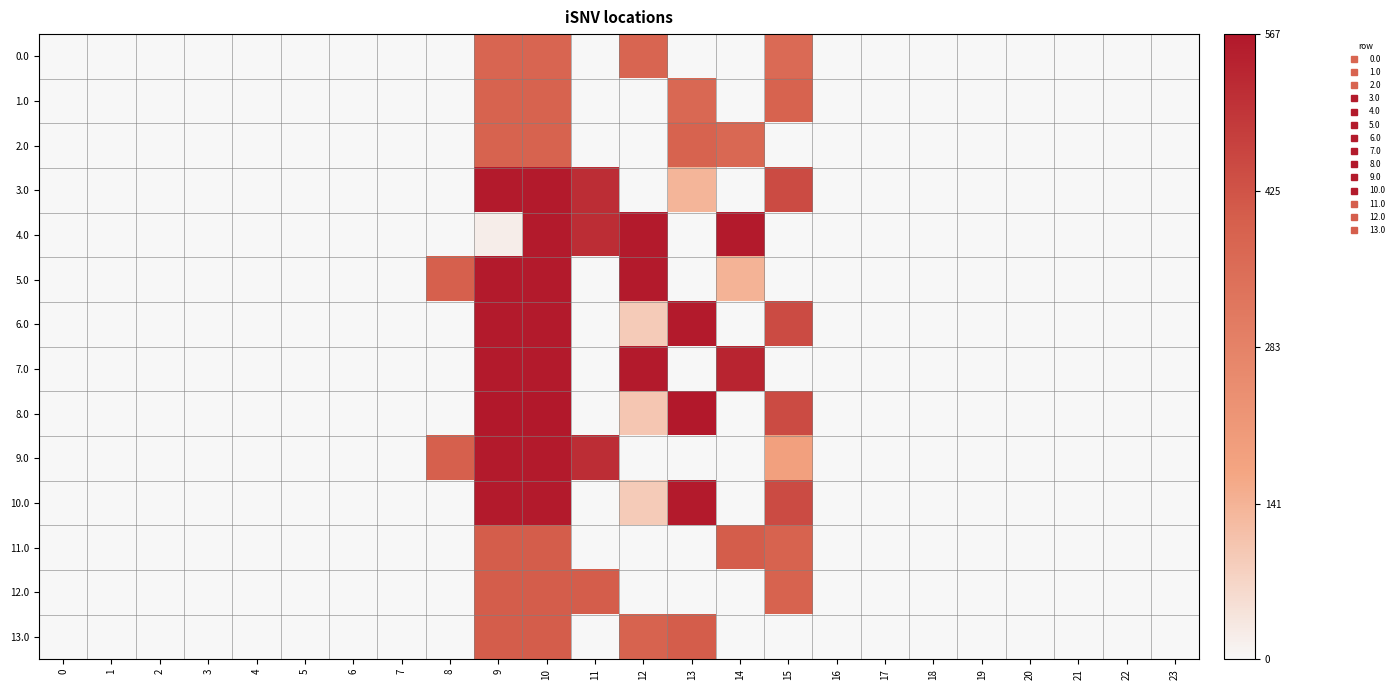

At how many categories does at least one series exceed 327?

8